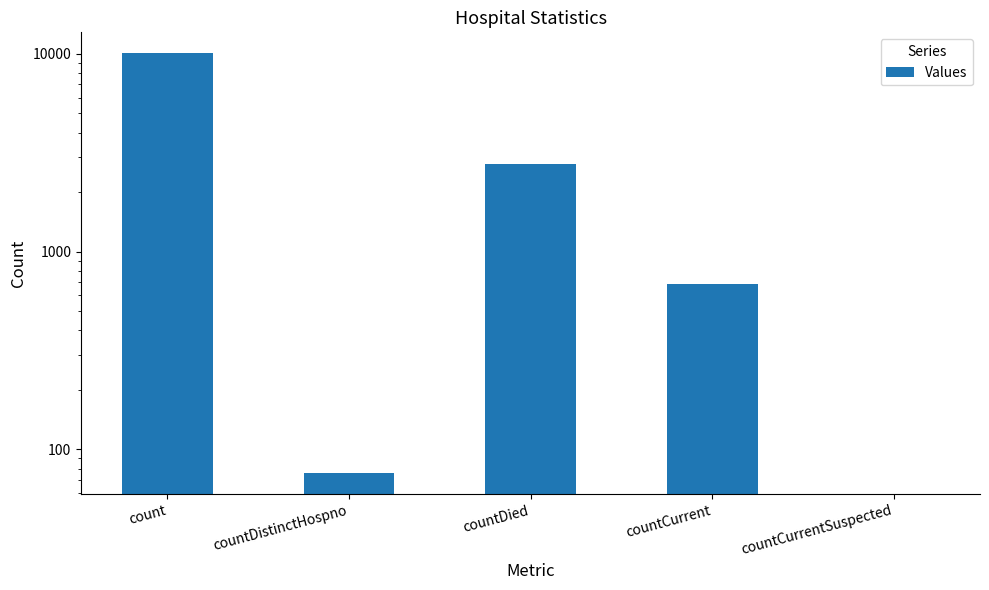

What is the greatest value displayed?

10055